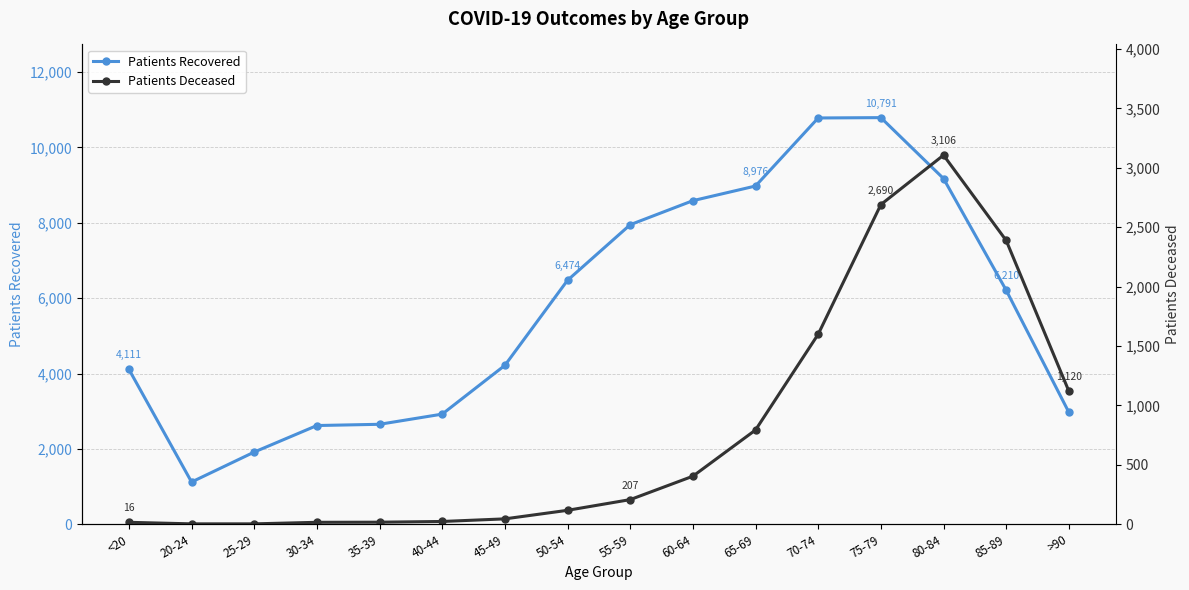

Rank the categories by patients_recovered value from lowest to highest.

20-24, 25-29, 30-34, 35-39, 40-44, >90, <20, 45-49, 85-89, 50-54, 55-59, 60-64, 65-69, 80-84, 70-74, 75-79